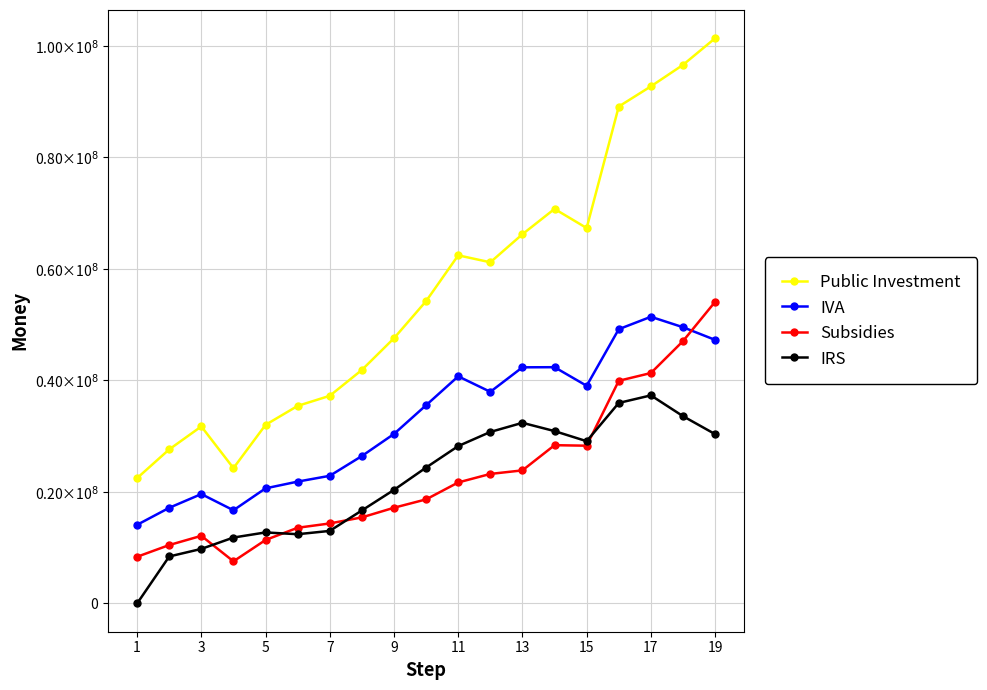

What is the highest value of the Public Investment series?

101347405